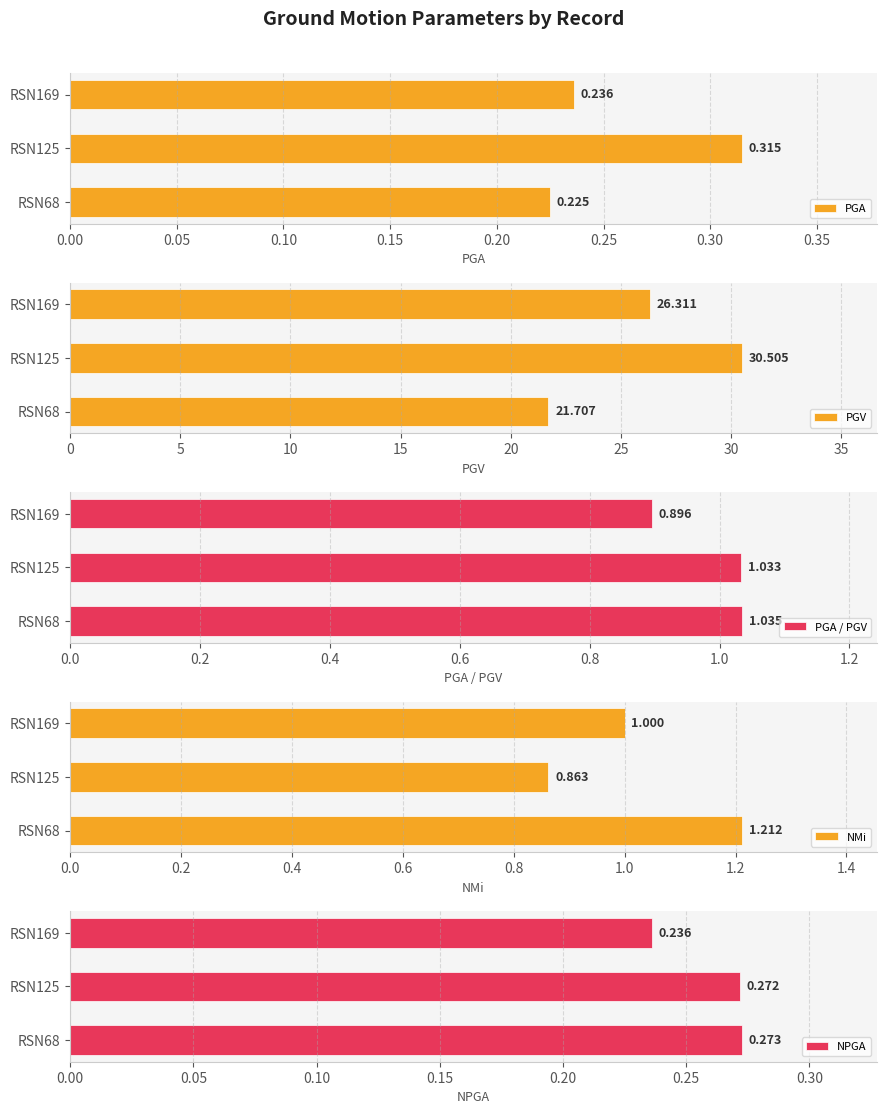

What are all the series names shown in the legend?

PGA, PGV, PGA / PGV, NMi, NPGA